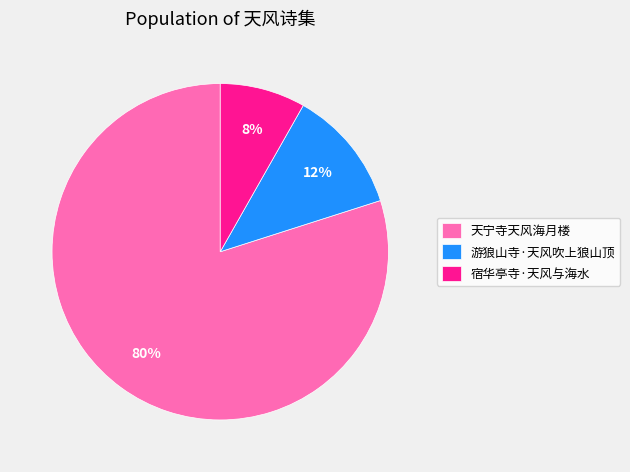

Is it true that 游狼山寺·天风吹上狼山顶 is 19% of the pie?

False